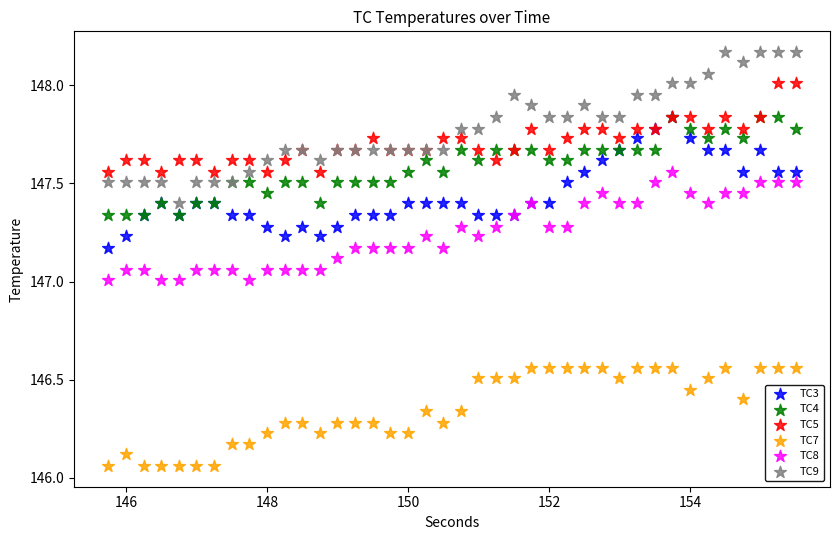

What are all the series names shown in the legend?

TC3, TC4, TC5, TC7, TC8, TC9